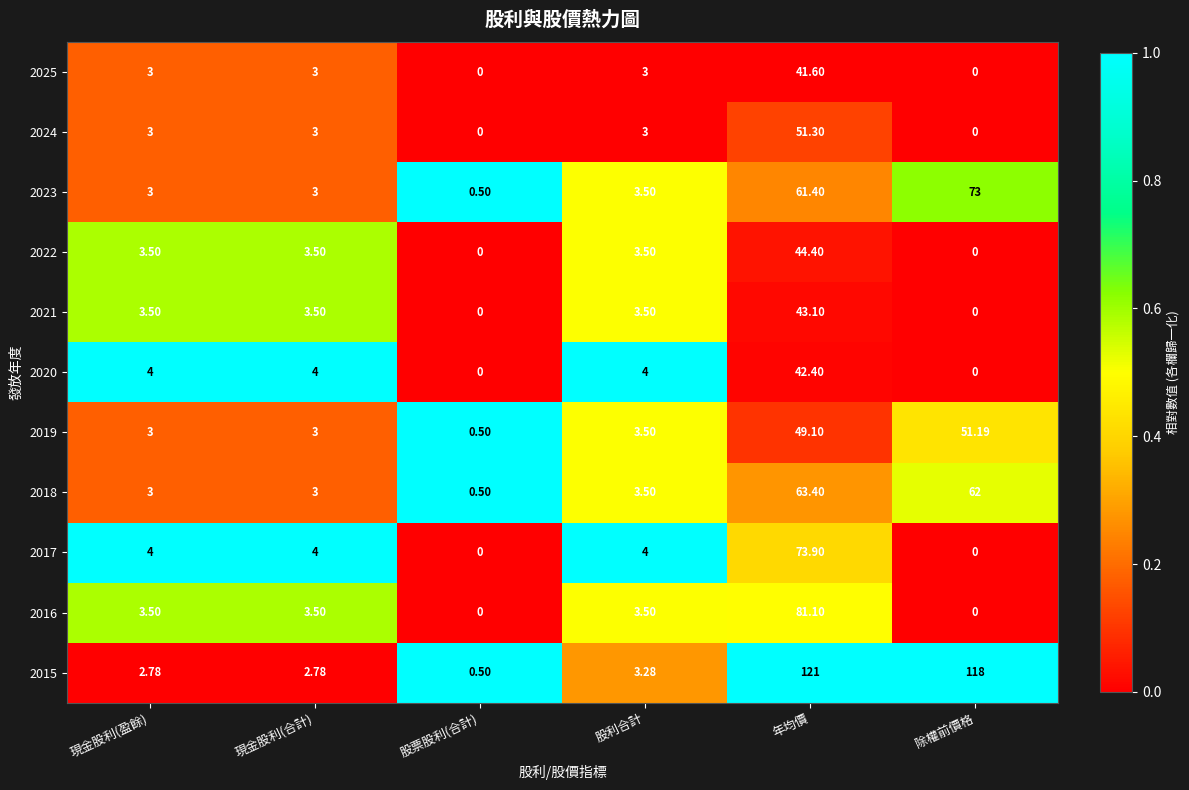

At which label is 2015 closest to 60?

股利合計